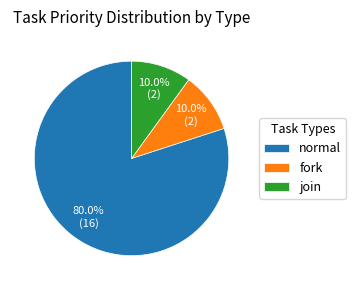

Which category has the biggest portion of the pie?

normal